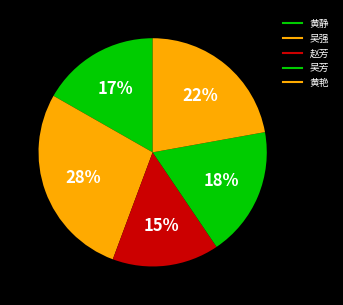

Does 黄艳 account for over 50% of the chart?

No